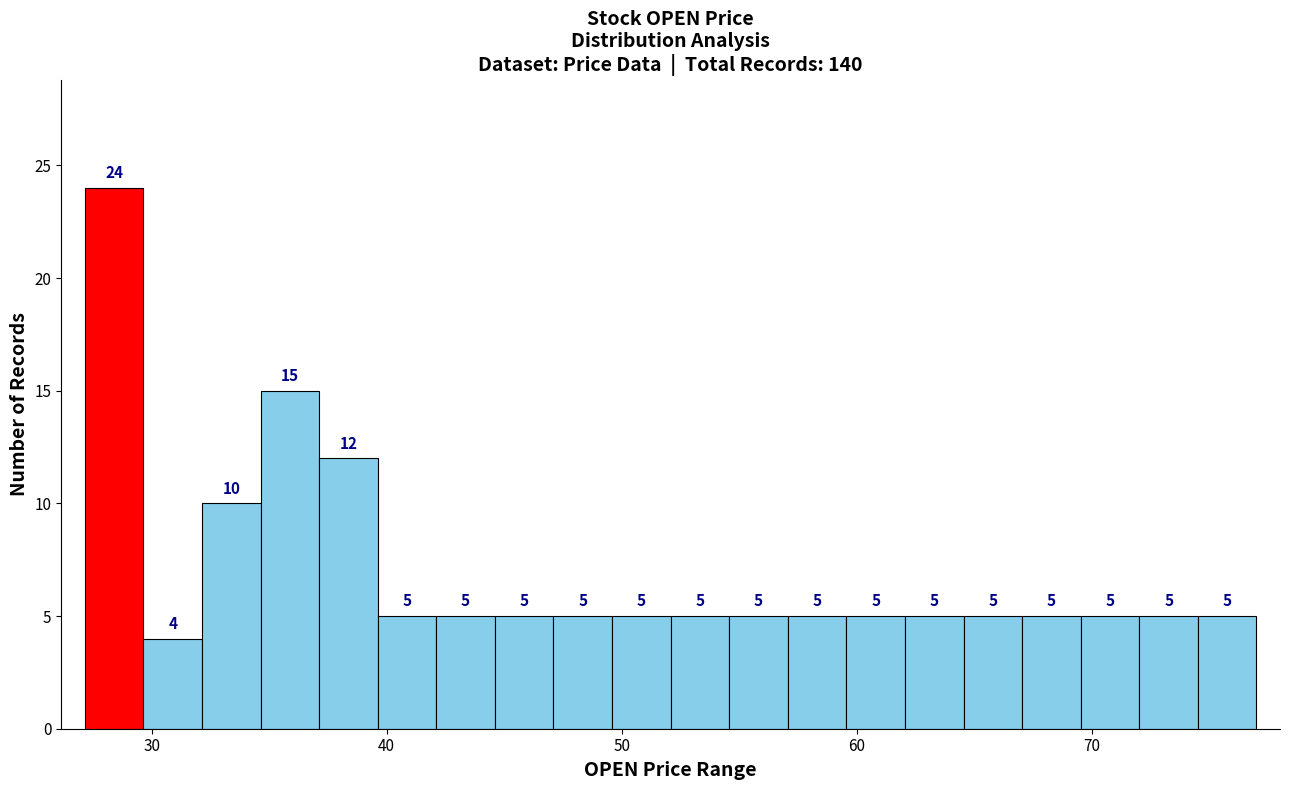

Around what value on the x-axis is the tallest bar? Give the approximate position of its centre, as read against the axis.

28